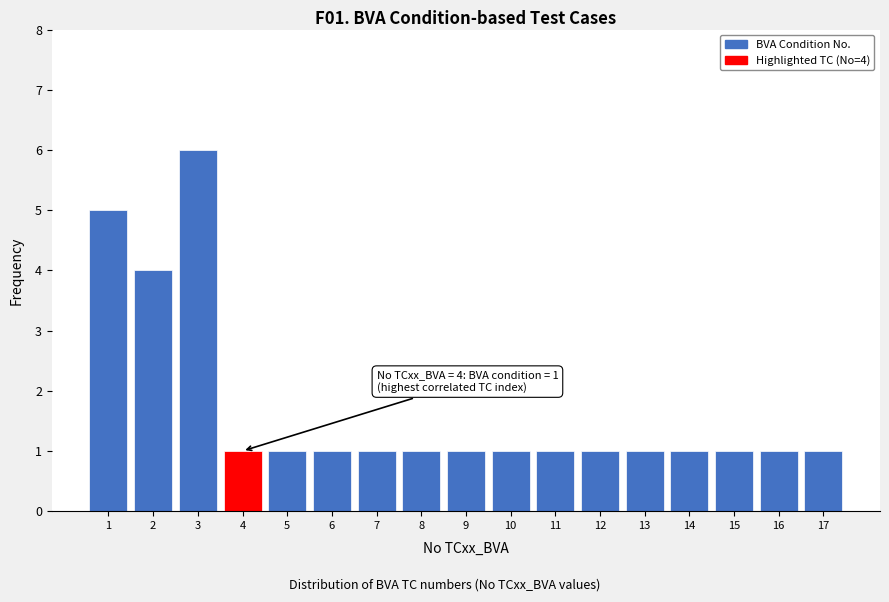

Reading right to left, what are all the values shown in this chart?

17=1	16=1	15=1	14=1	13=1	12=1	11=1	10=1	9=1	8=1	7=1	6=1	5=1	4=1	3=6	2=4	1=5